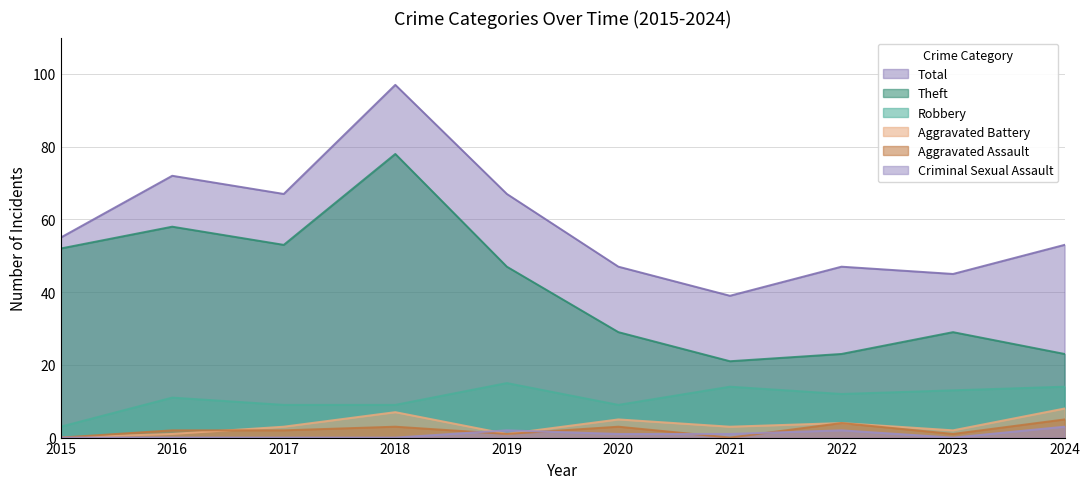

True or false: Robbery and Total intersect in this chart.

False